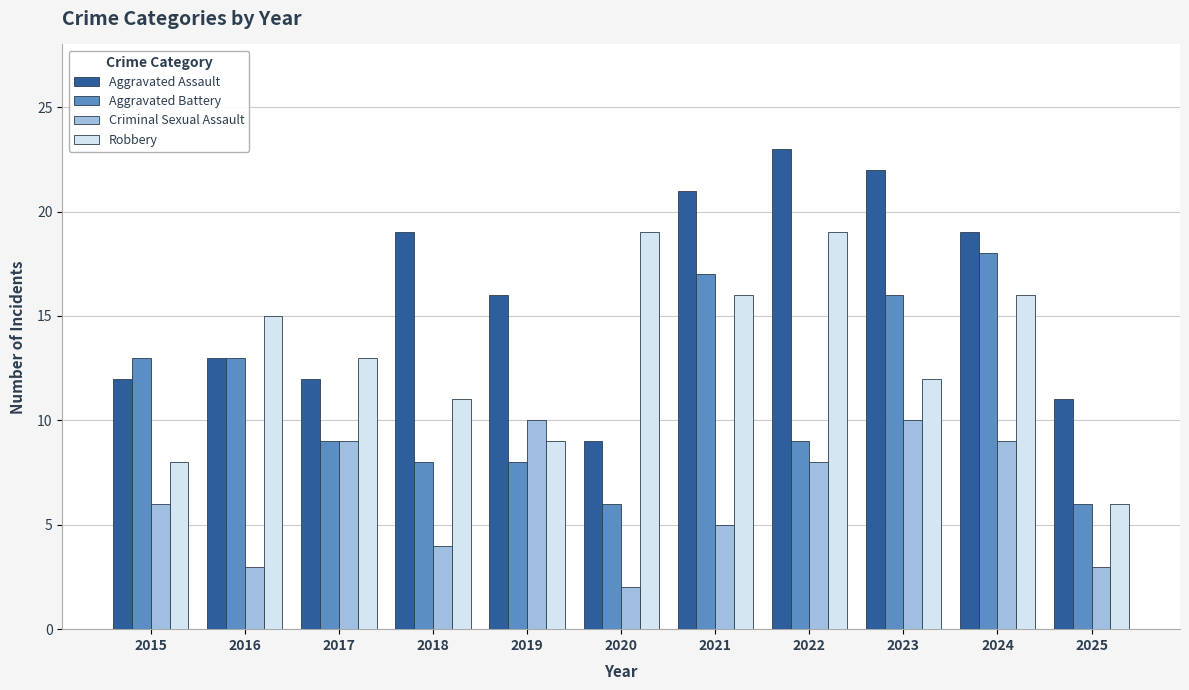

What is the difference between the highest and lowest values at 2019?

8